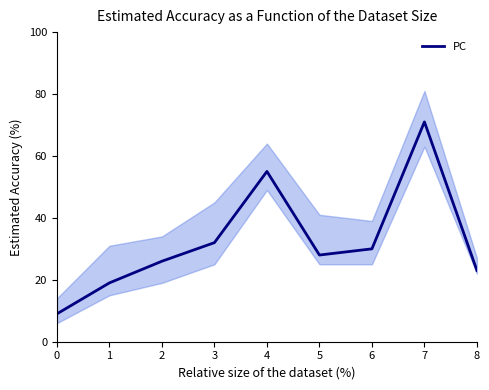

How many lines are shown in the chart?

1